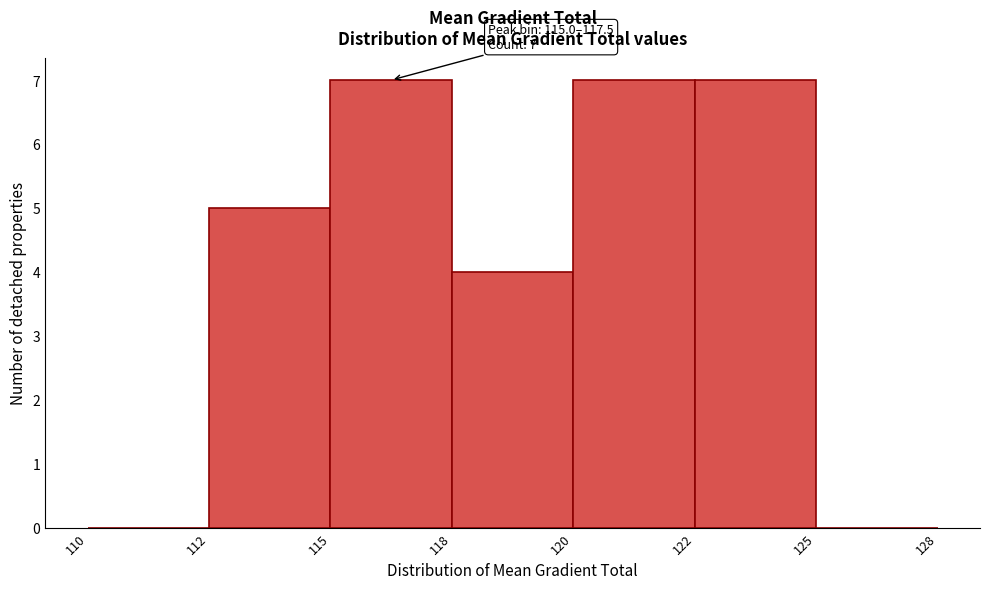

Reading right to left, transcribe all the data shown in this chart.

125=0	122=7	120=7	118=4	115=7	112=5	110=0